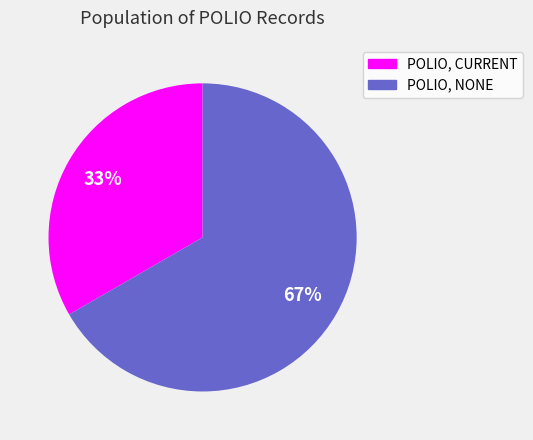

What is the smallest slice in the pie chart?

POLIO, CURRENT